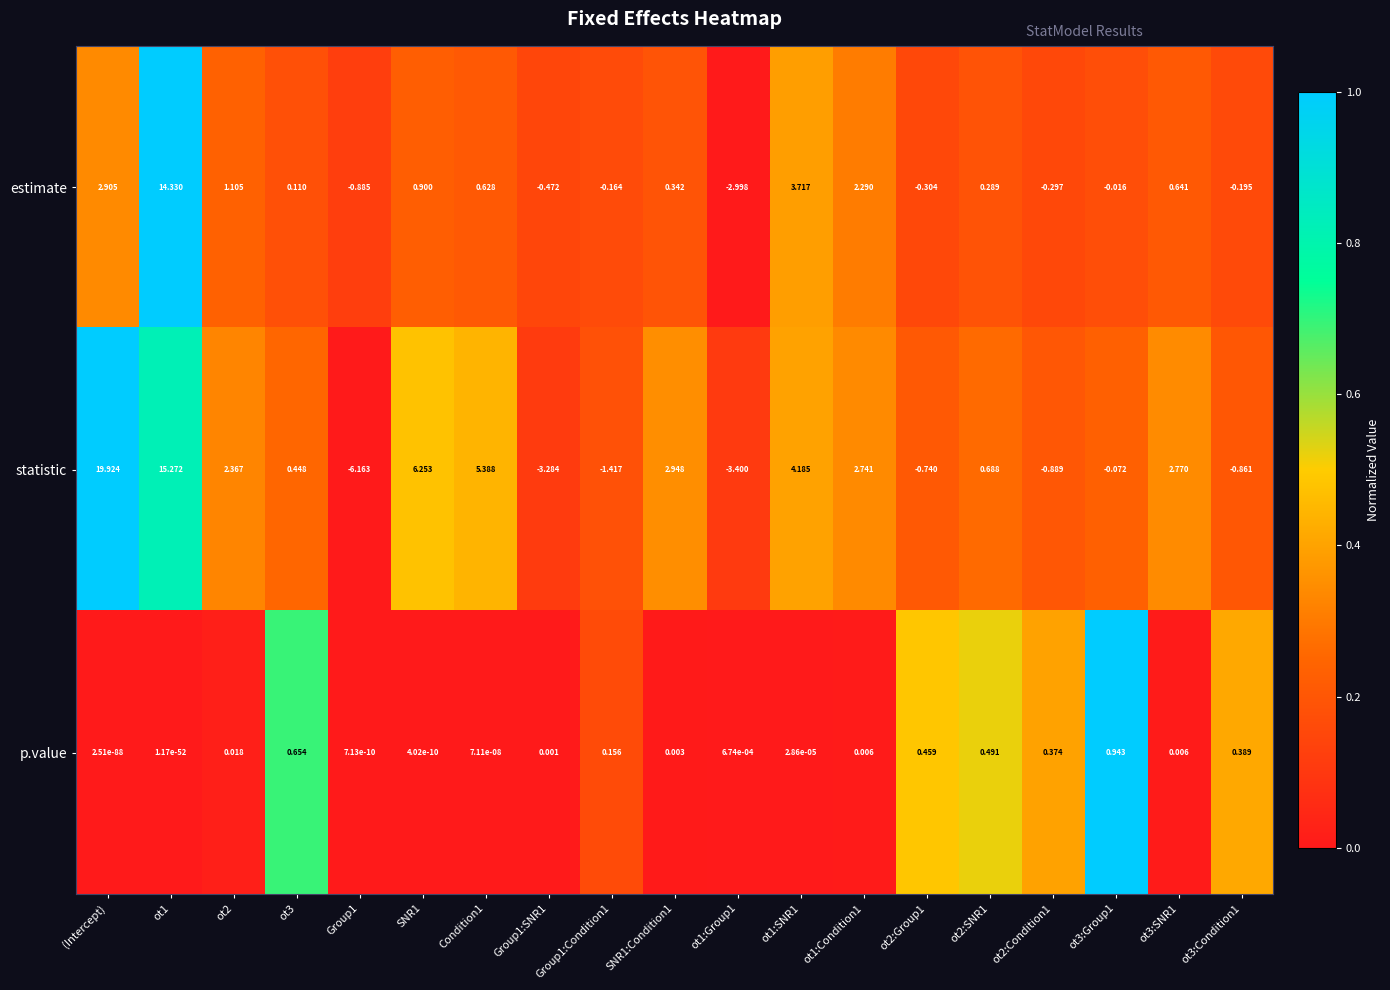

Which series has the largest total across all categories?

statistic